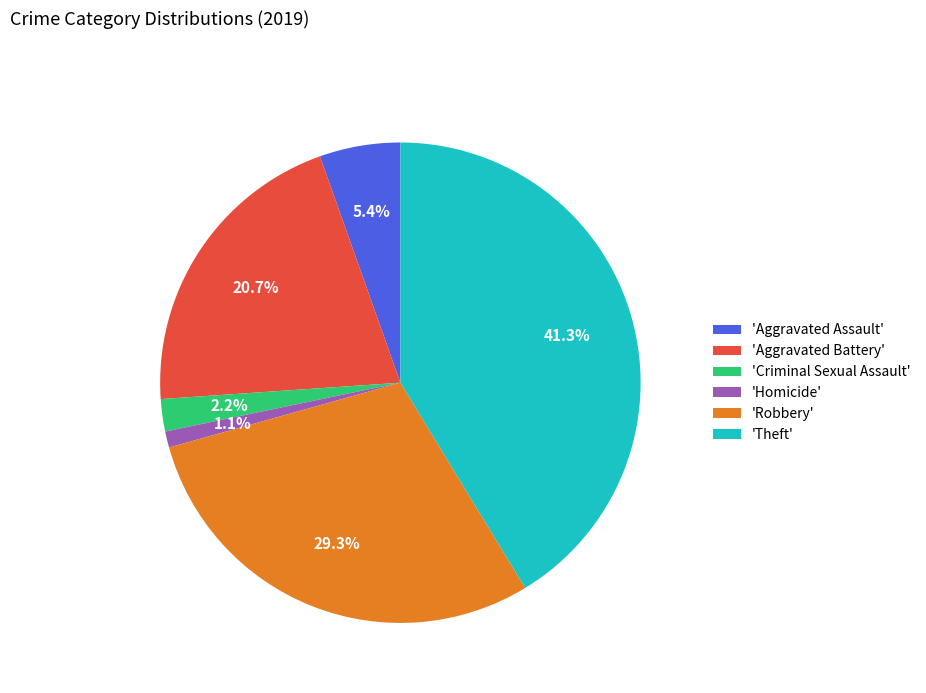

How many segments does this pie chart have?

6